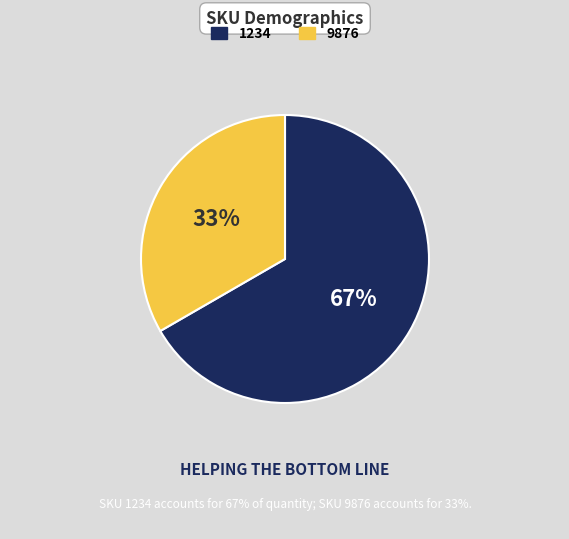

To the nearest percent, what portion does 1234 represent?

67%